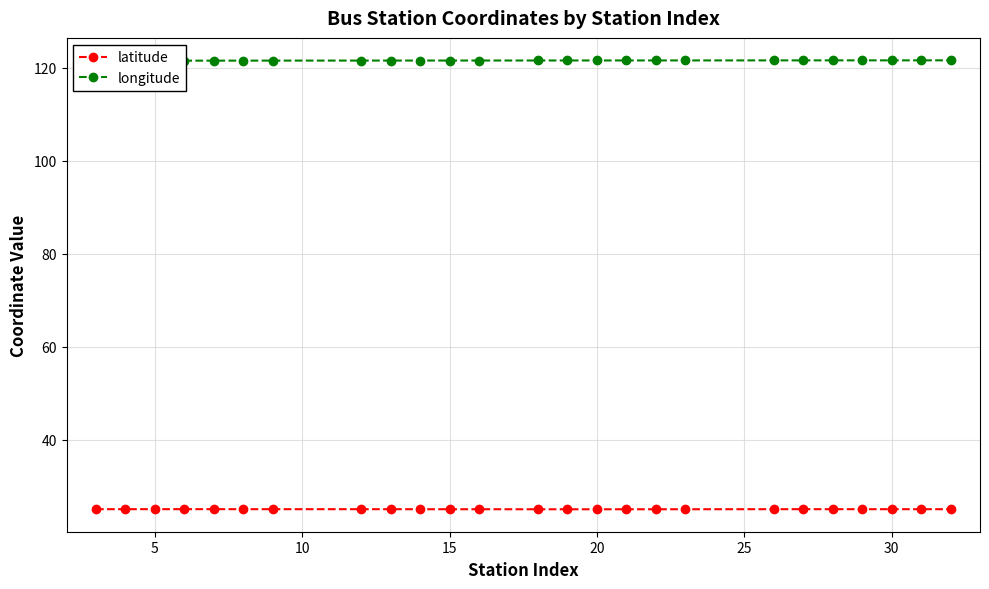

What is the maximum value for latitude?

25.0